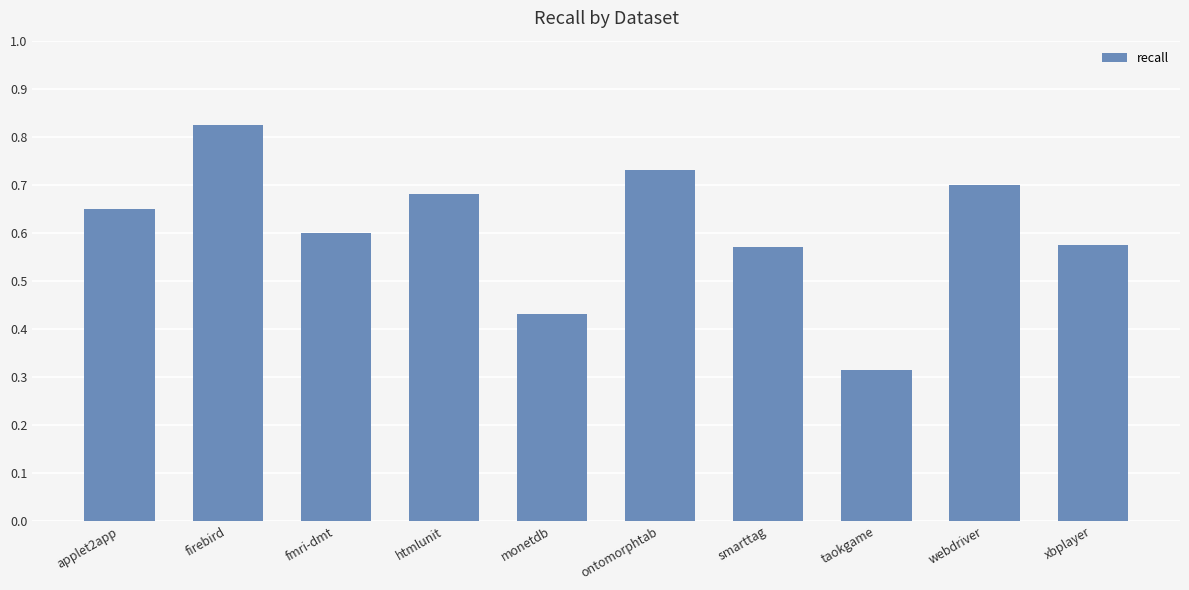

Where is the data nearest to the value 0?

taokgame